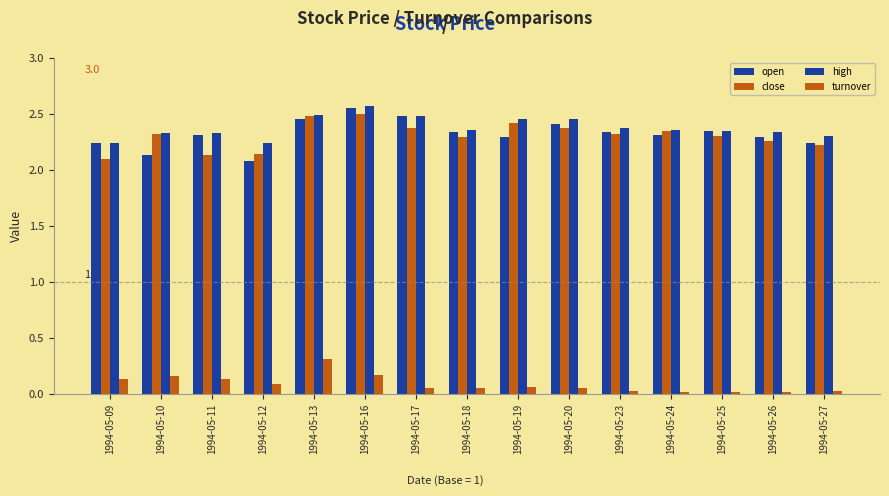

Reading right to left, what are all the values shown in this chart?

open: 2.2	2.3	2.4	2.3	2.3	2.4	2.3	2.3	2.5	2.5	2.5	2.1	2.3	2.1	2.2
close: 2.2	2.3	2.3	2.4	2.3	2.4	2.4	2.3	2.4	2.5	2.5	2.1	2.1	2.3	2.1
high: 2.3	2.3	2.4	2.4	2.4	2.5	2.5	2.4	2.5	2.6	2.5	2.2	2.3	2.3	2.2
turnover: 0.0	0.0	0.0	0.0	0.0	0.1	0.1	0.1	0.1	0.2	0.3	0.1	0.1	0.2	0.1